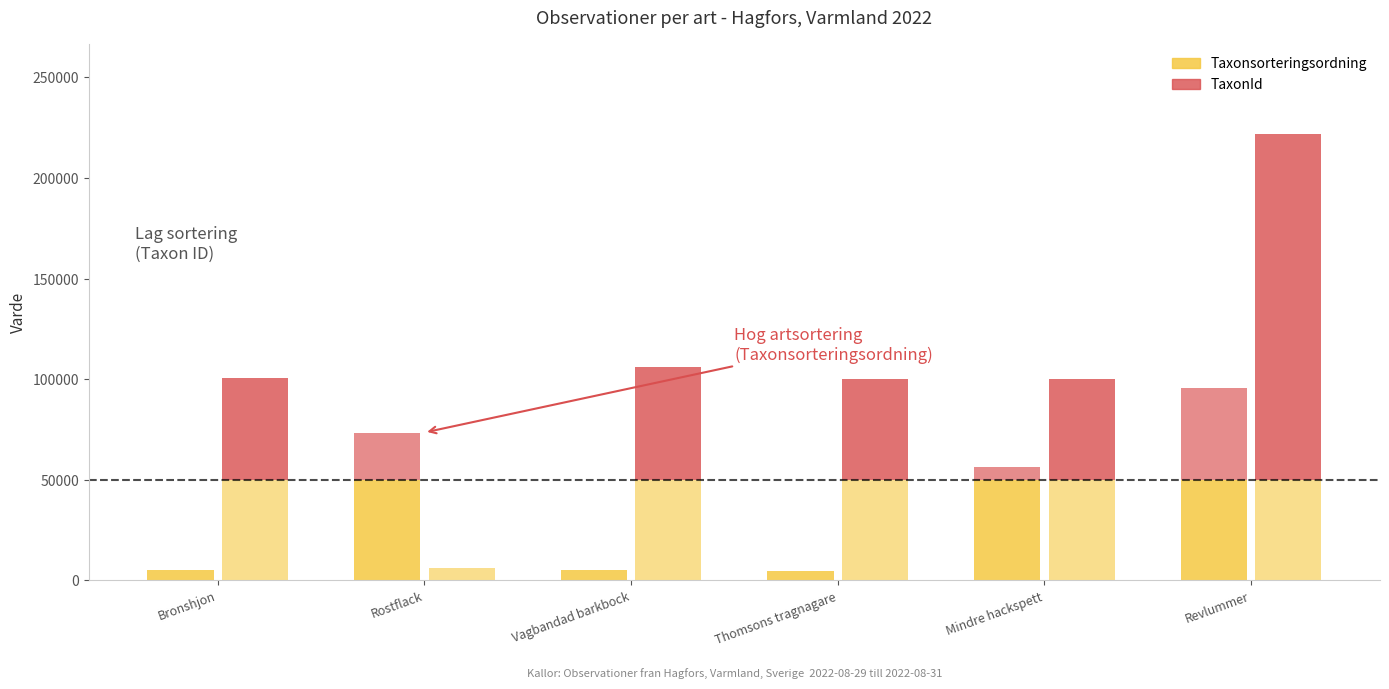

Reading left to right, transcribe all the data shown in this chart.

Taxonsorteringsordning: 5166	73507	5135	4711	56401	95519
TaxonId: 100526	6428	105930	100299	100048	221945